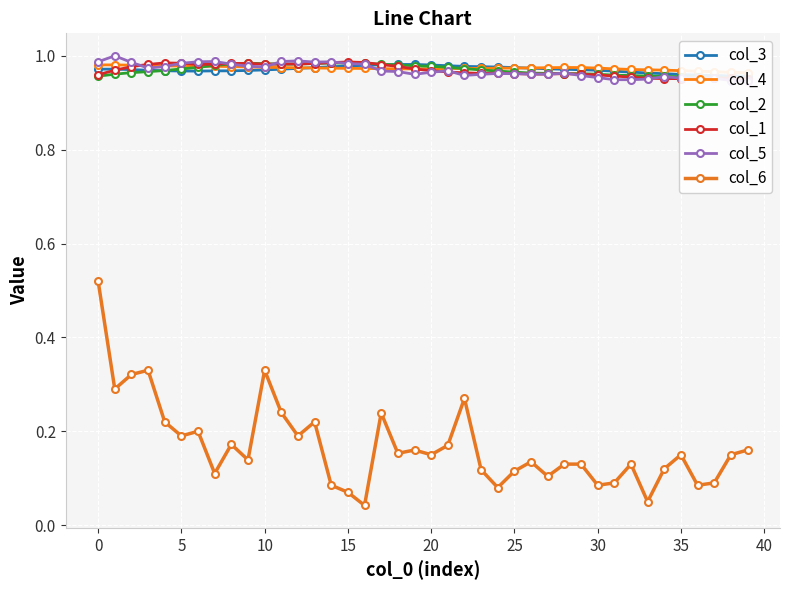

Which series ends up on top after the final intersection of col_2 and col_5?

col_2